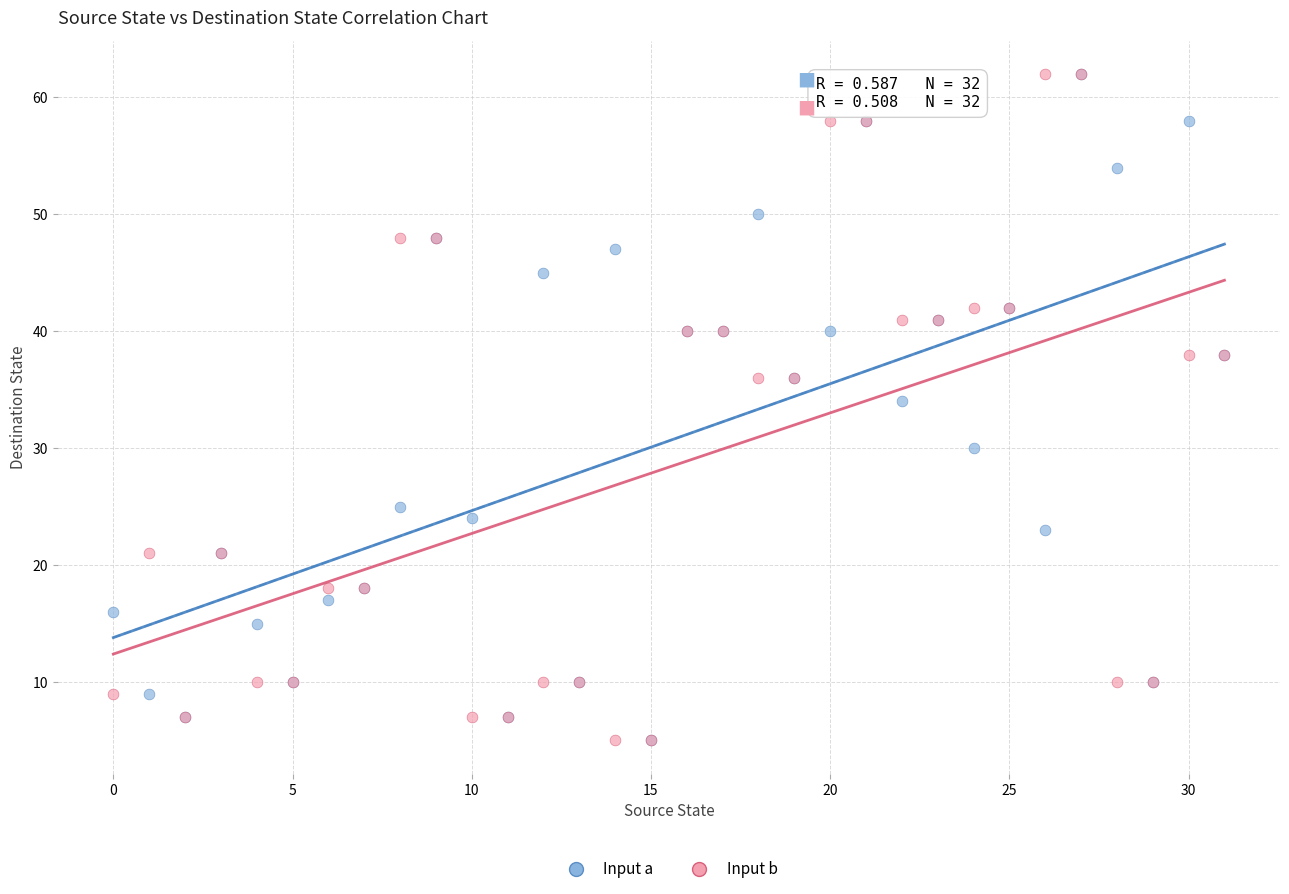

In the Input a series, what Y value is closest to 33?

34